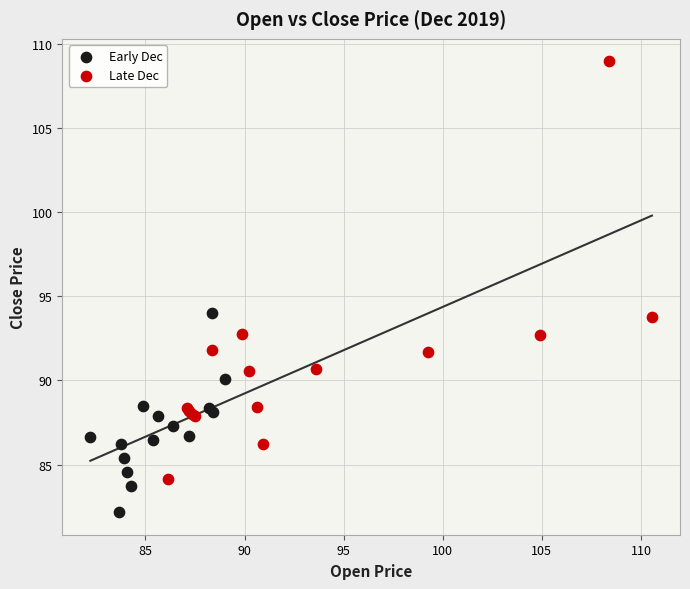

Which series has the widest spread of Y values?

Late Dec